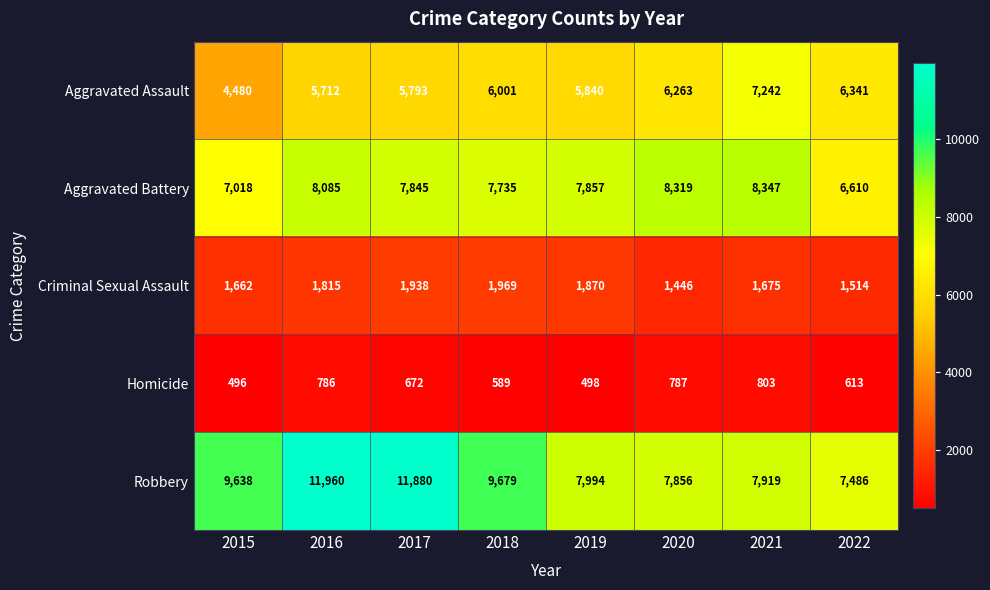

Which category has the lowest value across all series?

2015